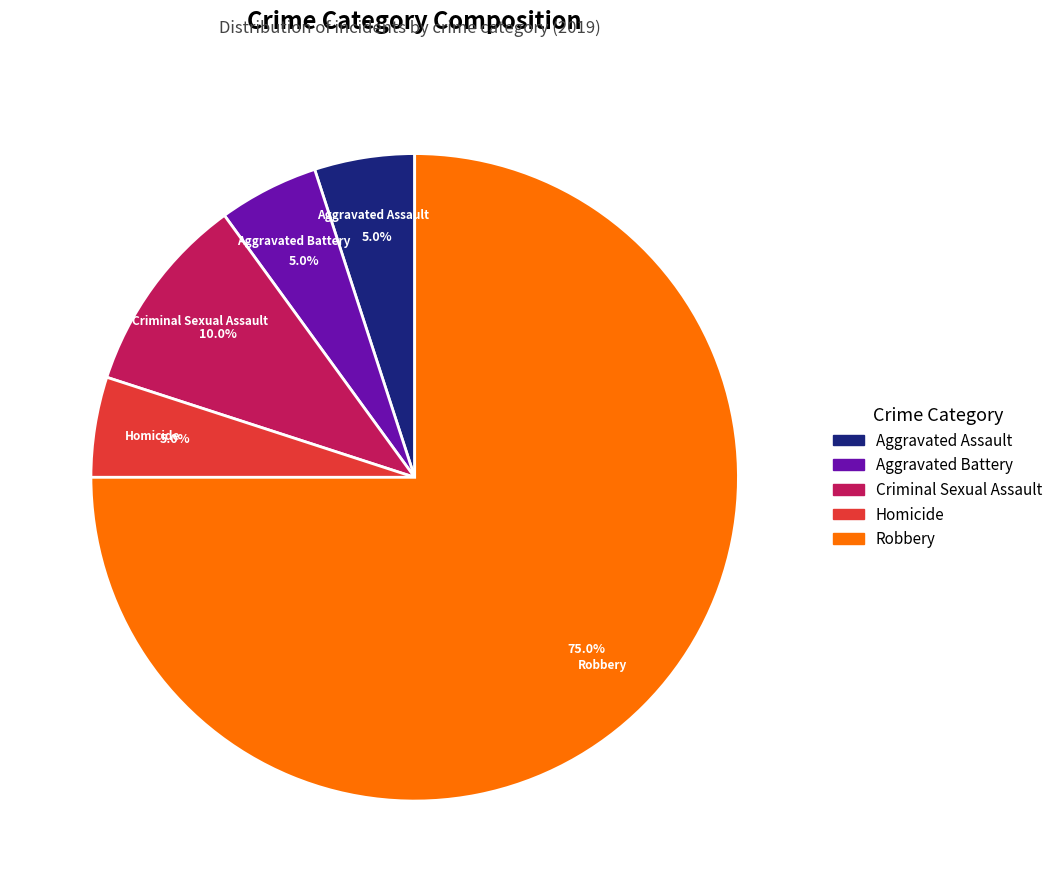

To the nearest percent, what portion does Homicide represent?

5%